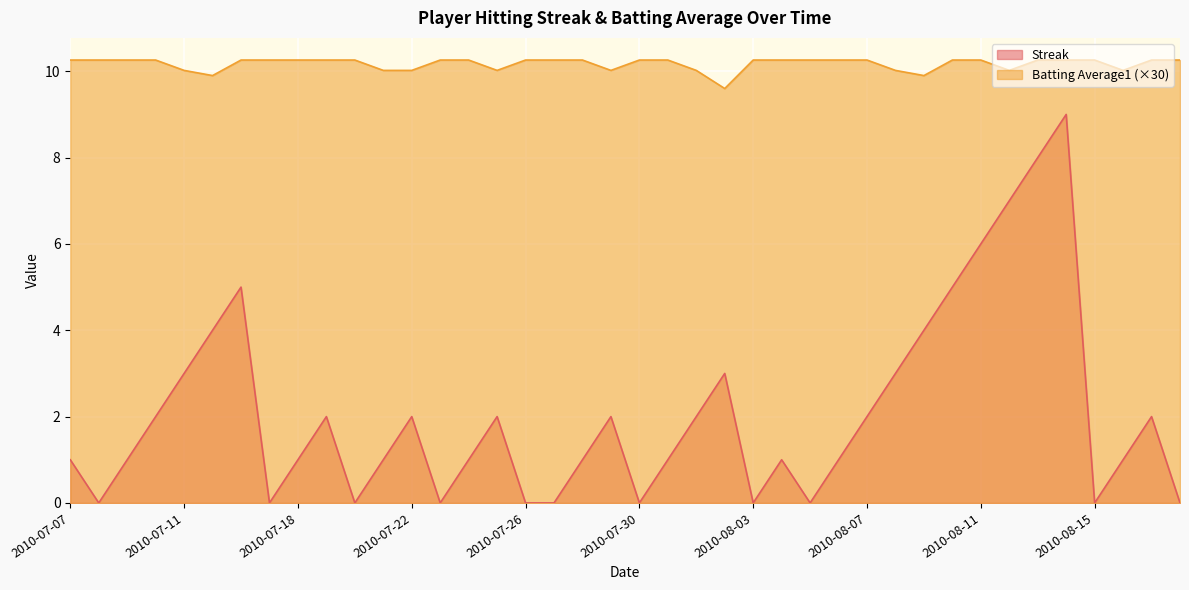

What is the total value across all series at 2010-07-28?

11.3